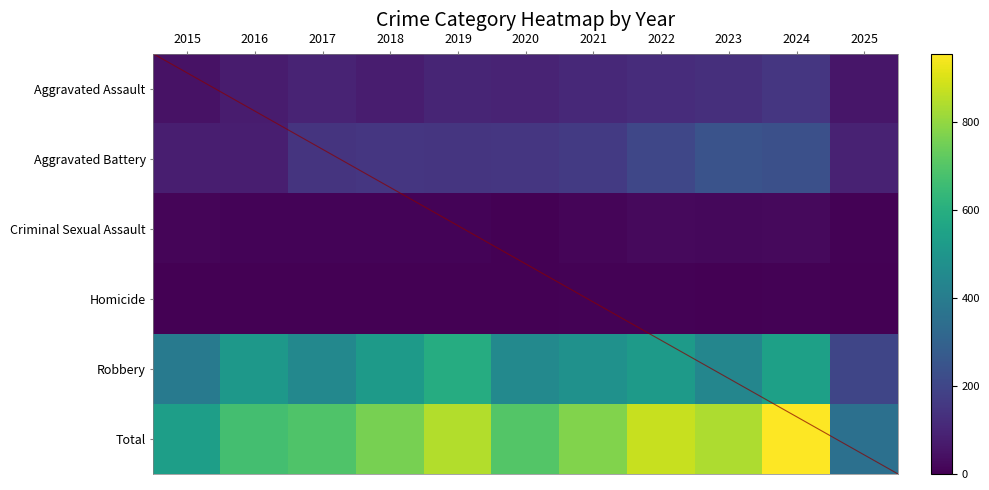

What is the maximum value for Criminal Sexual Assault?

24